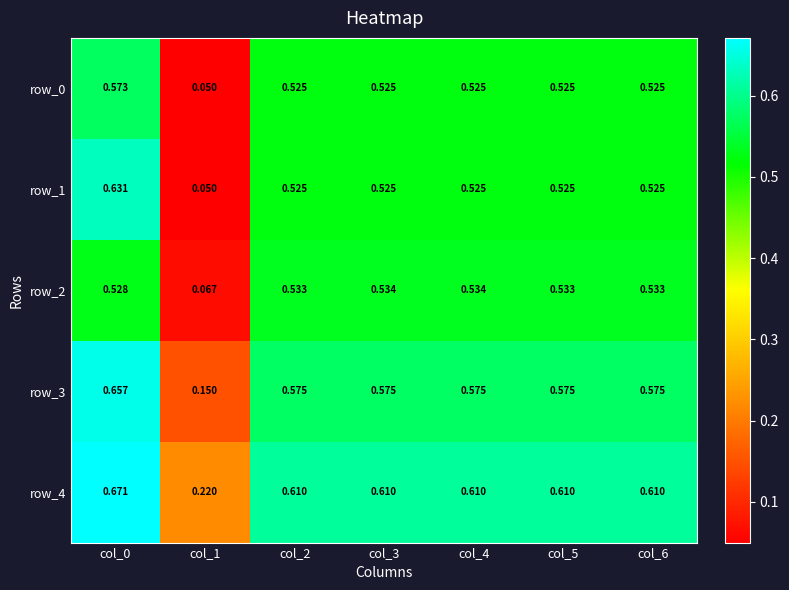

Which series has the largest range (max minus min)?

row_1